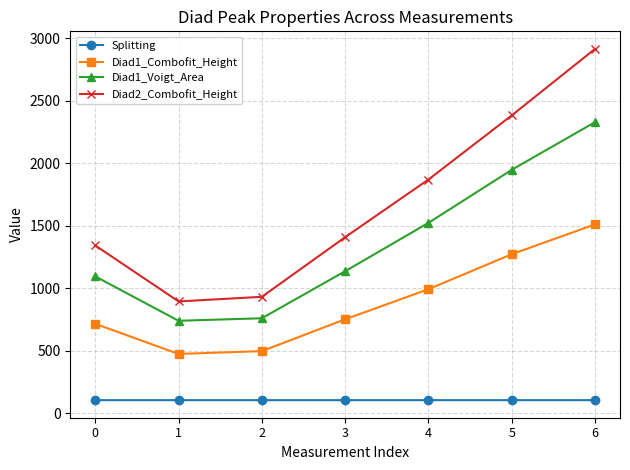

What is the value of the Diad1_Voigt_Area point at the 2nd from the left?

738.1